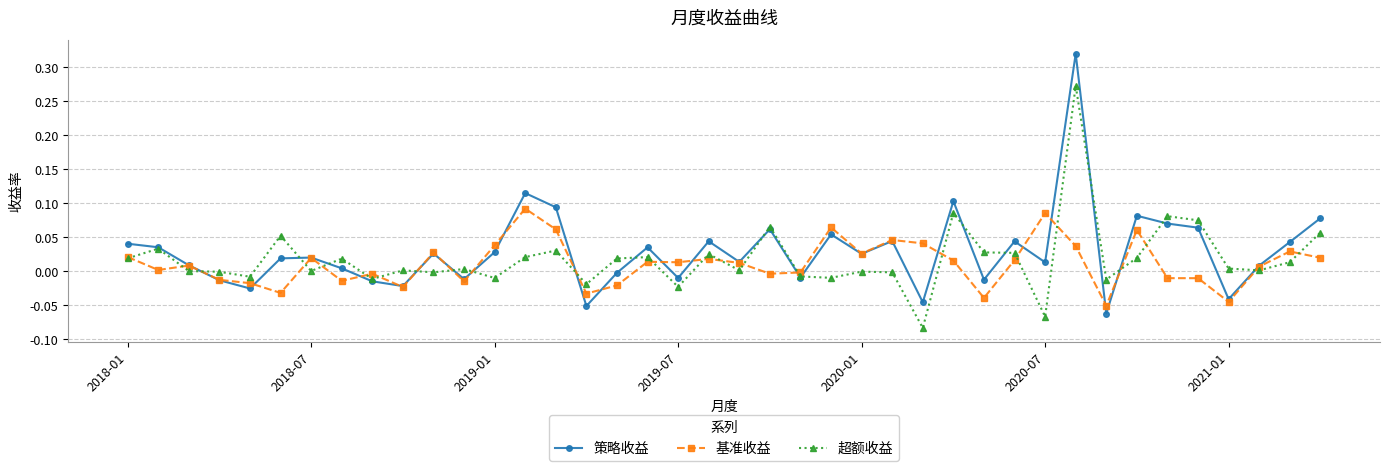

What is the sum of all 策略收益 values?

1.2